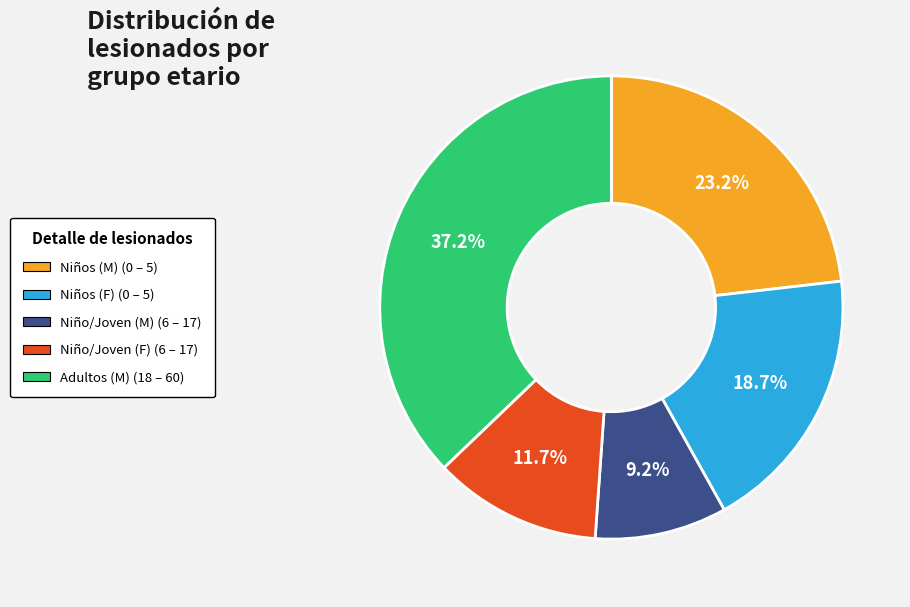

To the nearest percent, what is the combined percentage of Niños (M) (0 – 5) and Niños (F) (0 – 5)?

42%